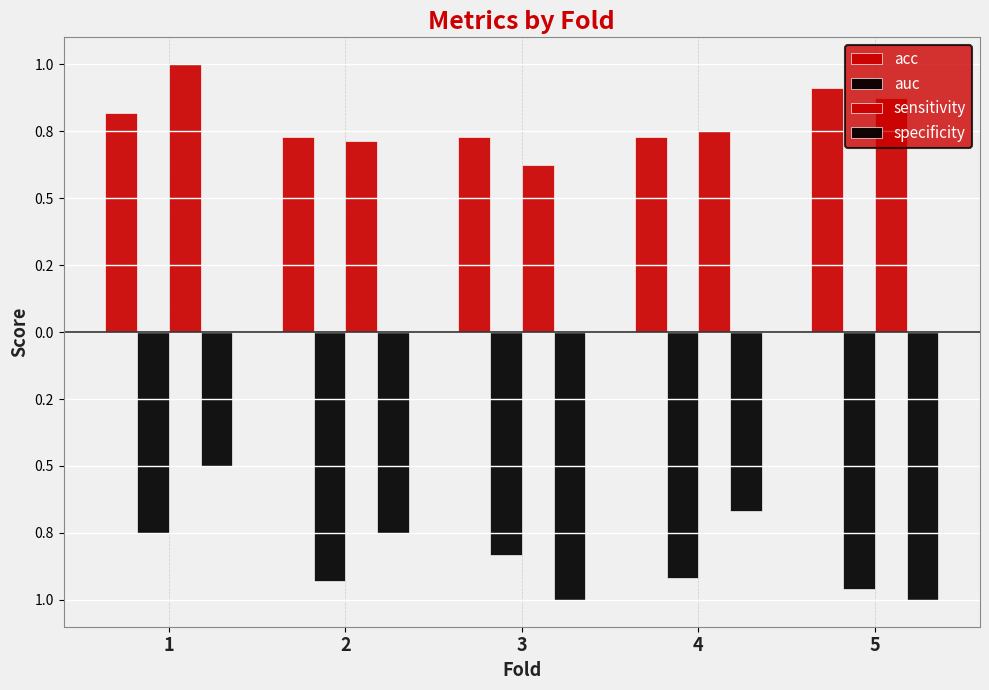

What value does the specificity series have at 4?

-0.7